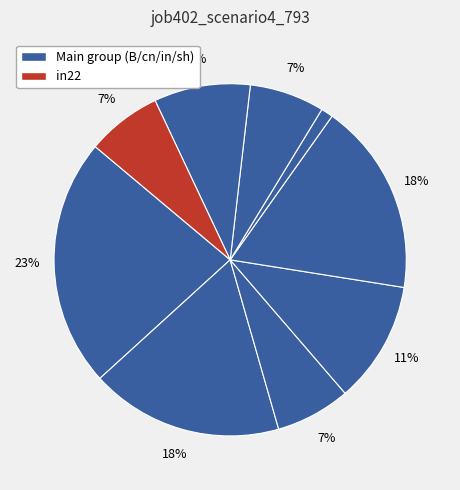

How many slices are in this pie chart?

9